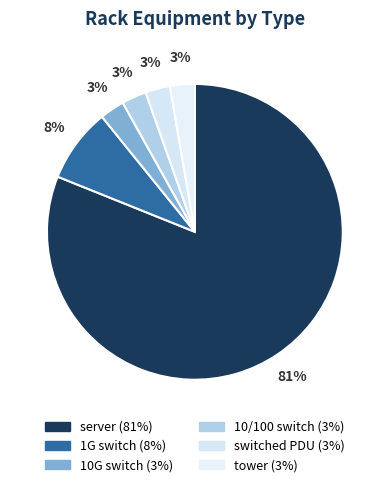

Count the number of slices in the pie.

6